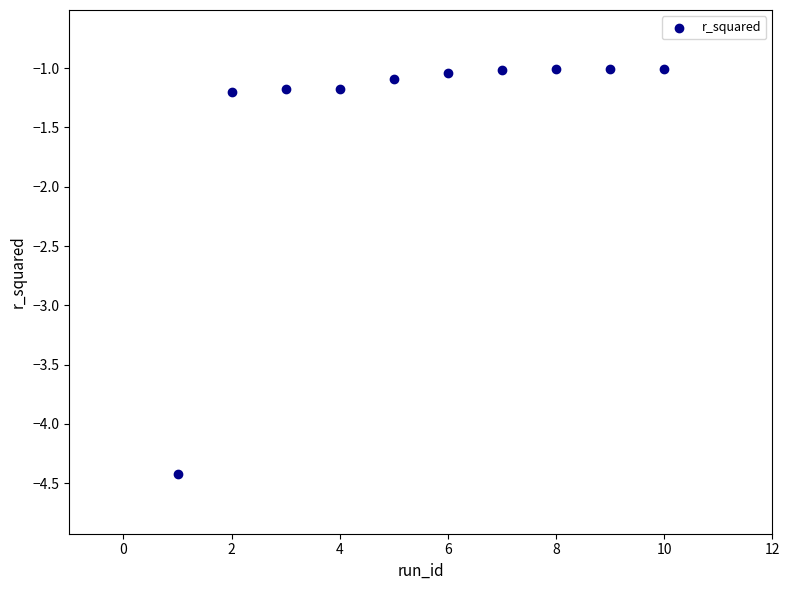

What is the range of X values (max minus min)?

9.0